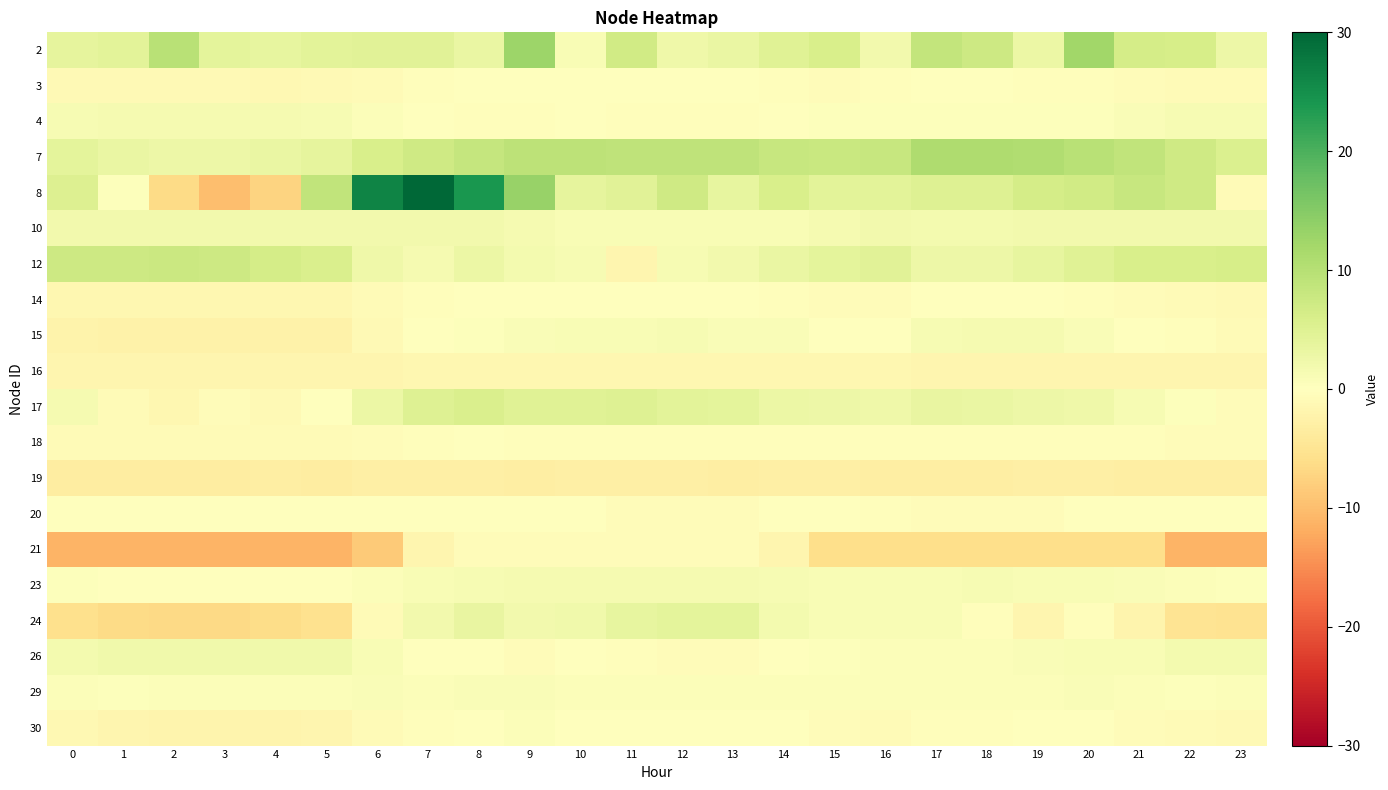

Which series has the widest spread of values?

8